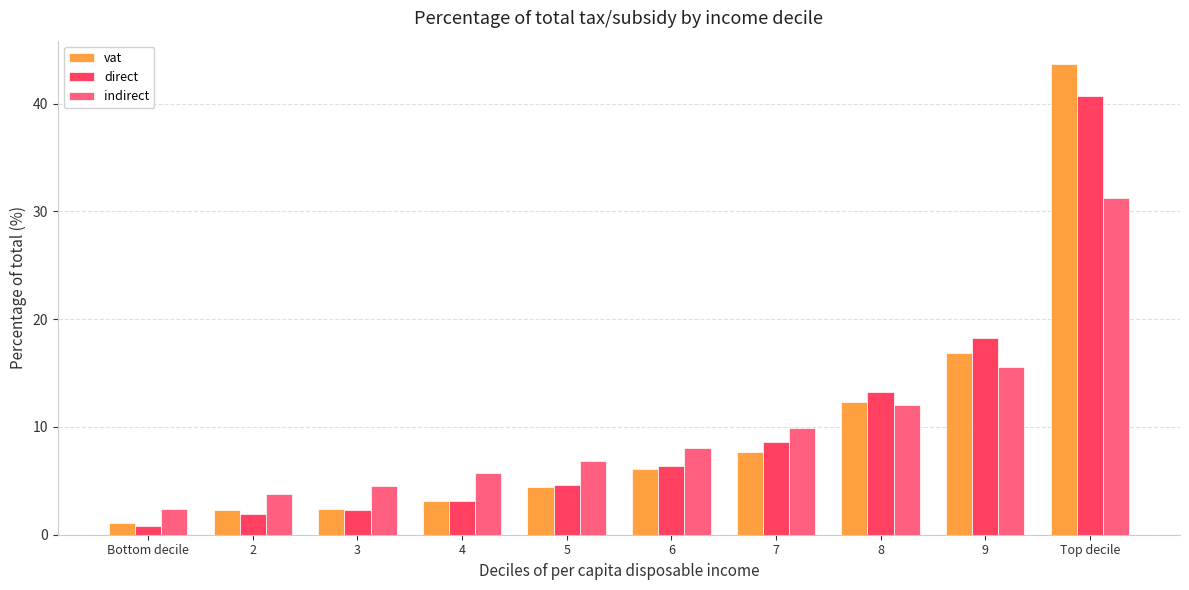

Rank the series by their maximum value, from highest to lowest.

vat, direct, indirect